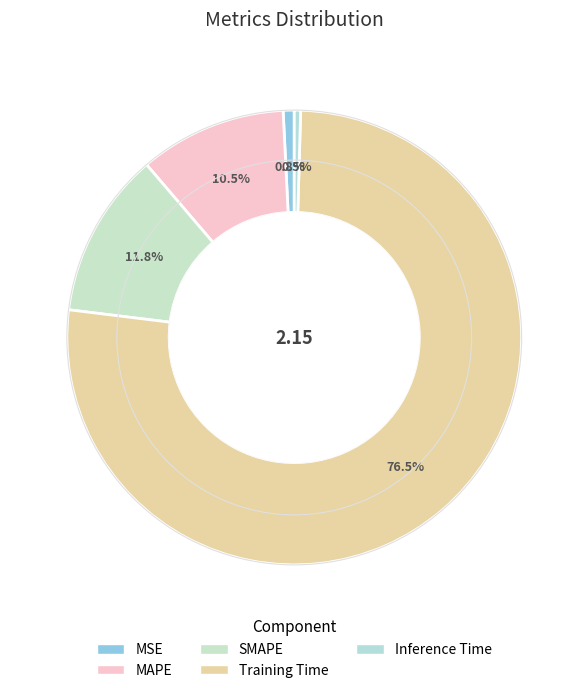

Which category accounts for the majority?

Training Time